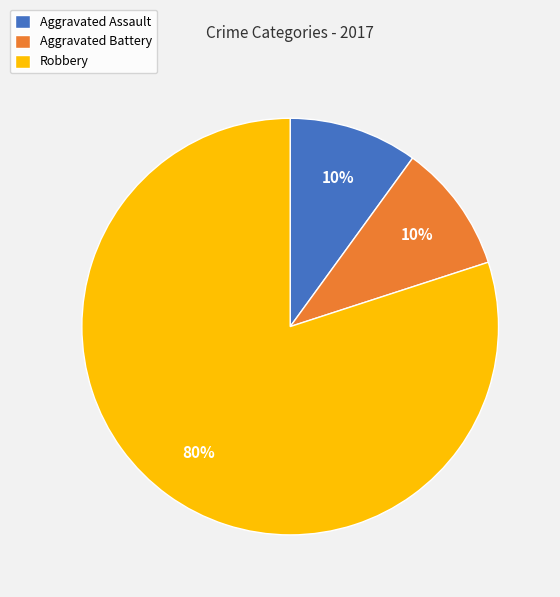

Is the sum of Aggravated Assault and Robbery greater than half?

Yes